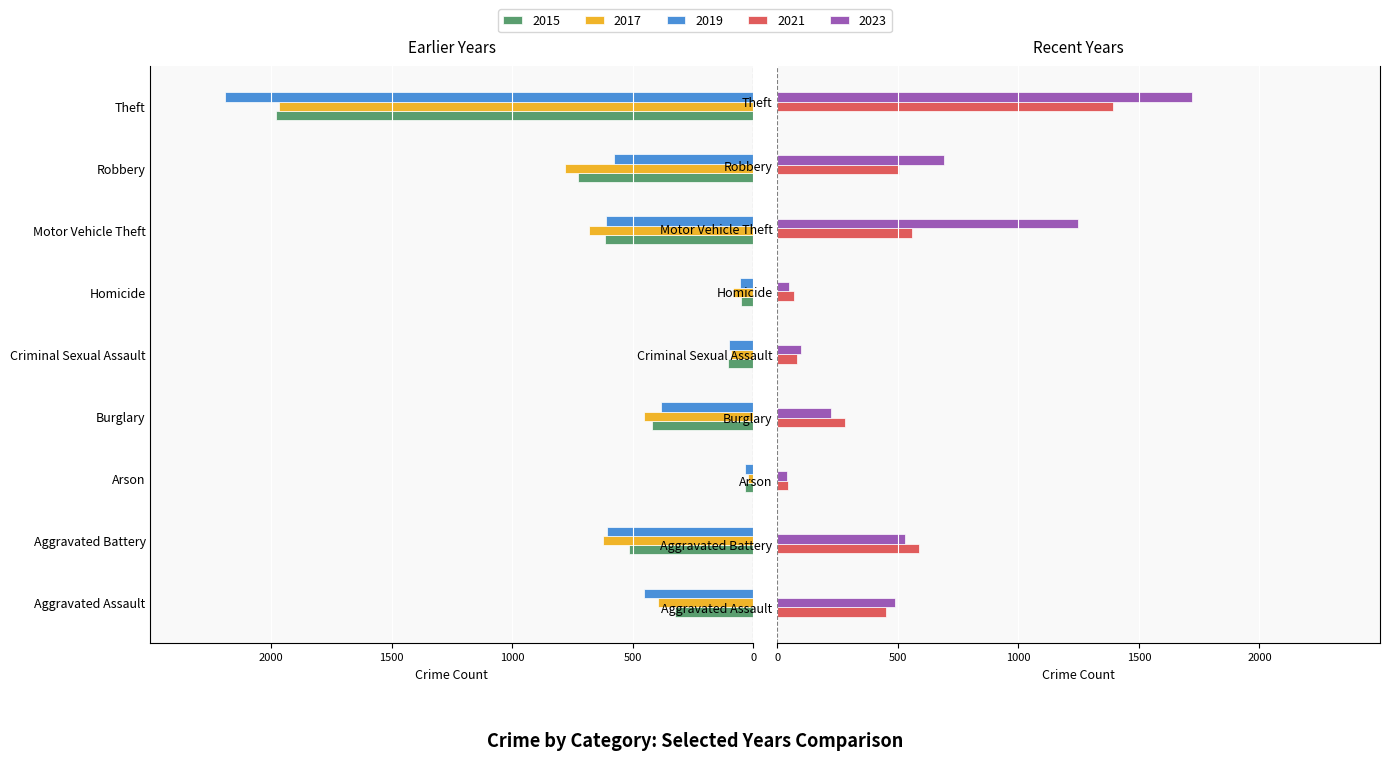

How many values in the 2017 series exceed -453?

4